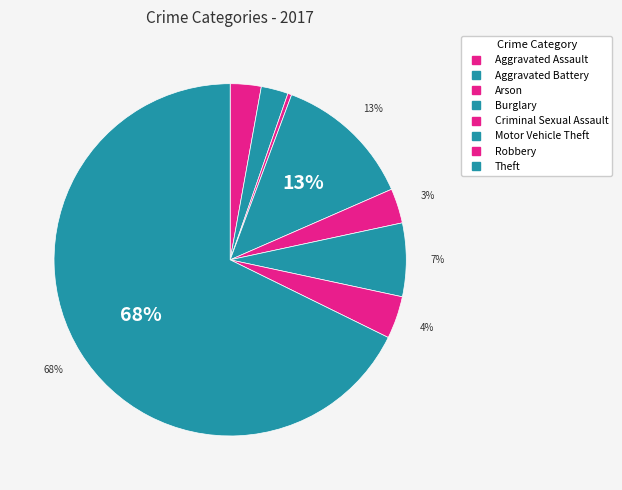

What percentage is NOT represented by Burglary?

87.2%